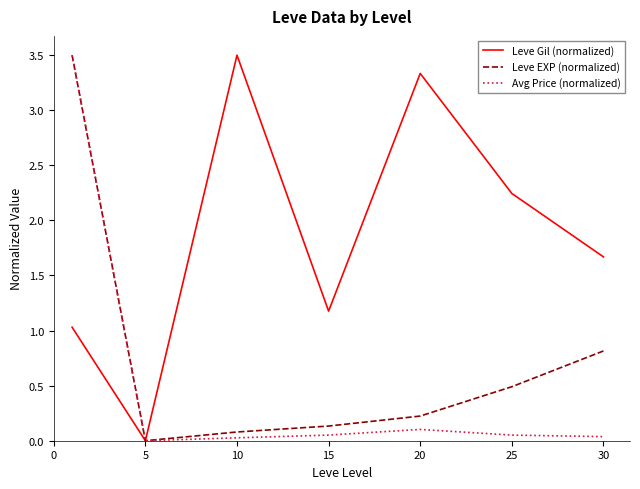

What is the average value of the Leve EXP (normalized) series?

0.7